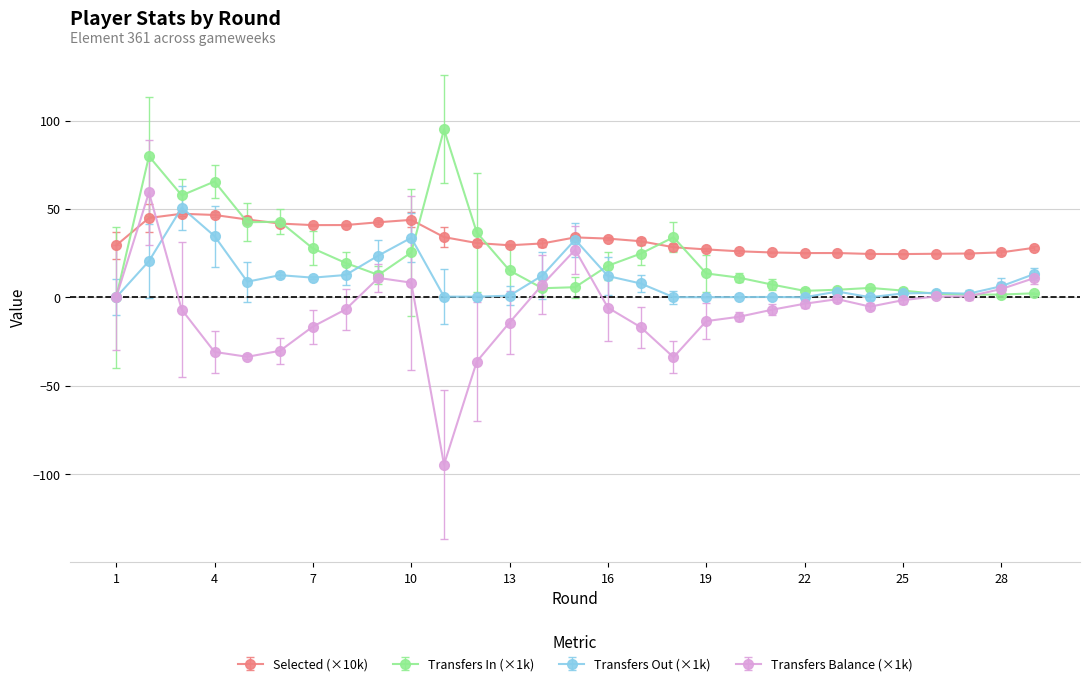

How many categories are shown in the chart?

29